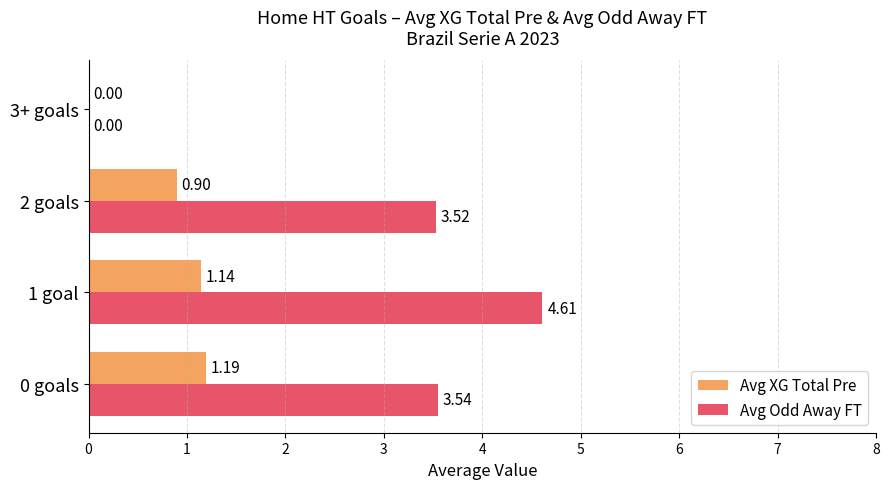

How many data points does each series have?

4